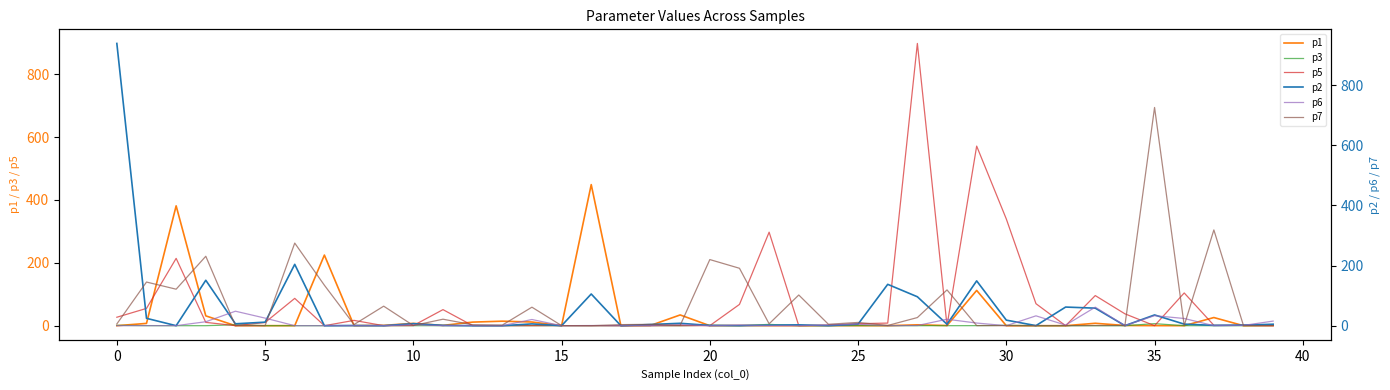

Reading left to right, transcribe all the data shown in this chart.

p1: 0.0	7.3	381.3	31.3	0.0	0.0	0.1	224.7	0.2	1.0	7.3	1.0	11.4	14.3	11.7	0.0	448.9	0.1	0.8	34.2	0.0	0.4	0.0	0.0	0.3	0.1	0.0	2.8	0.5	112.2	0.0	0.0	0.0	7.6	0.6	0.2	0.0	25.9	0.0	0.5
p3: 1.1	0.1	0.0	0.0	2.9	0.0	0.0	0.0	0.0	0.1	0.0	0.1	0.0	0.0	0.1	0.0	0.0	0.0	0.2	0.0	1.3	0.0	4.1	0.0	0.0	0.3	0.2	0.0	0.0	0.2	1.1	0.0	0.0	0.0	0.0	6.5	0.1	0.0	0.0	0.8
p5: 26.9	55.0	214.2	10.5	0.2	10.2	86.9	0.0	16.9	0.0	0.4	51.1	0.2	0.0	0.0	0.3	0.0	0.0	0.0	0.0	0.2	67.7	297.5	0.0	1.4	6.3	8.3	898.0	0.1	571.4	339.5	70.0	0.0	95.8	37.8	0.0	104.2	1.3	1.3	0.0
p2: 938.4	24.5	0.0	151.0	6.3	11.7	203.9	0.0	0.6	0.0	6.7	1.2	0.0	0.0	5.9	0.0	105.4	0.0	3.9	8.0	0.8	0.2	1.6	2.8	0.1	5.1	137.5	96.2	4.8	149.0	18.4	0.2	61.9	58.3	0.1	35.7	5.2	1.1	1.9	4.9
p6: 0.0	0.3	0.1	13.1	48.1	25.2	0.0	0.0	0.0	0.0	3.1	0.0	0.3	0.1	20.5	0.0	0.5	0.1	0.0	3.5	0.0	2.2	0.1	0.0	2.3	5.0	0.0	0.5	21.4	8.8	0.0	32.8	1.9	61.6	0.4	33.2	23.9	0.0	0.9	15.3
p7: 5.9	145.1	121.3	230.8	0.0	0.2	274.6	134.5	3.8	64.9	0.6	21.6	3.1	2.0	61.5	0.3	0.0	3.5	4.5	1.0	219.8	190.9	6.2	102.0	4.7	10.8	0.7	27.0	119.0	0.4	0.0	0.0	0.0	0.5	0.5	725.5	0.6	318.3	0.0	0.0